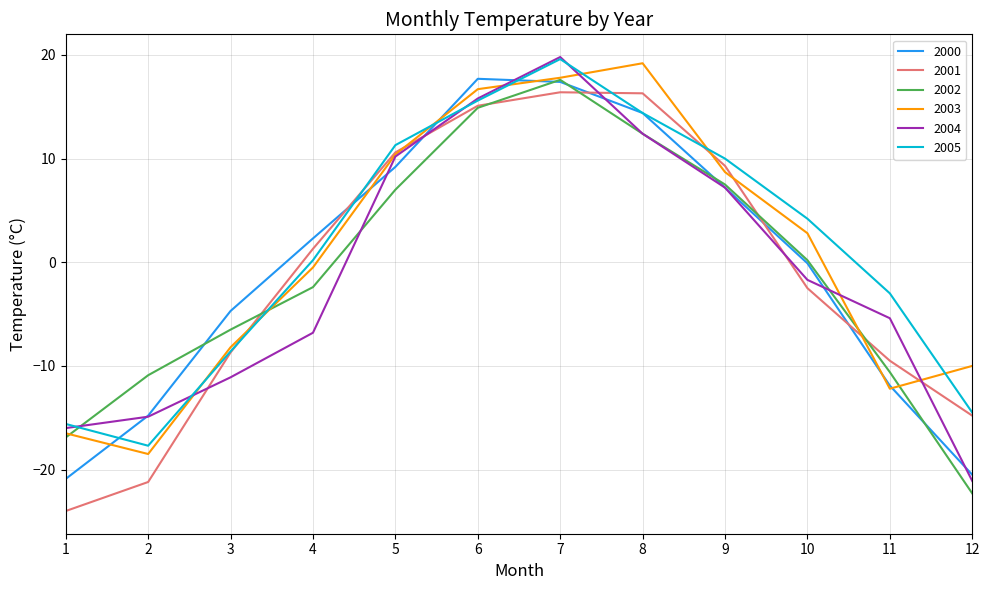

True or false: 2001 has a value of 21.9 at 7.

False